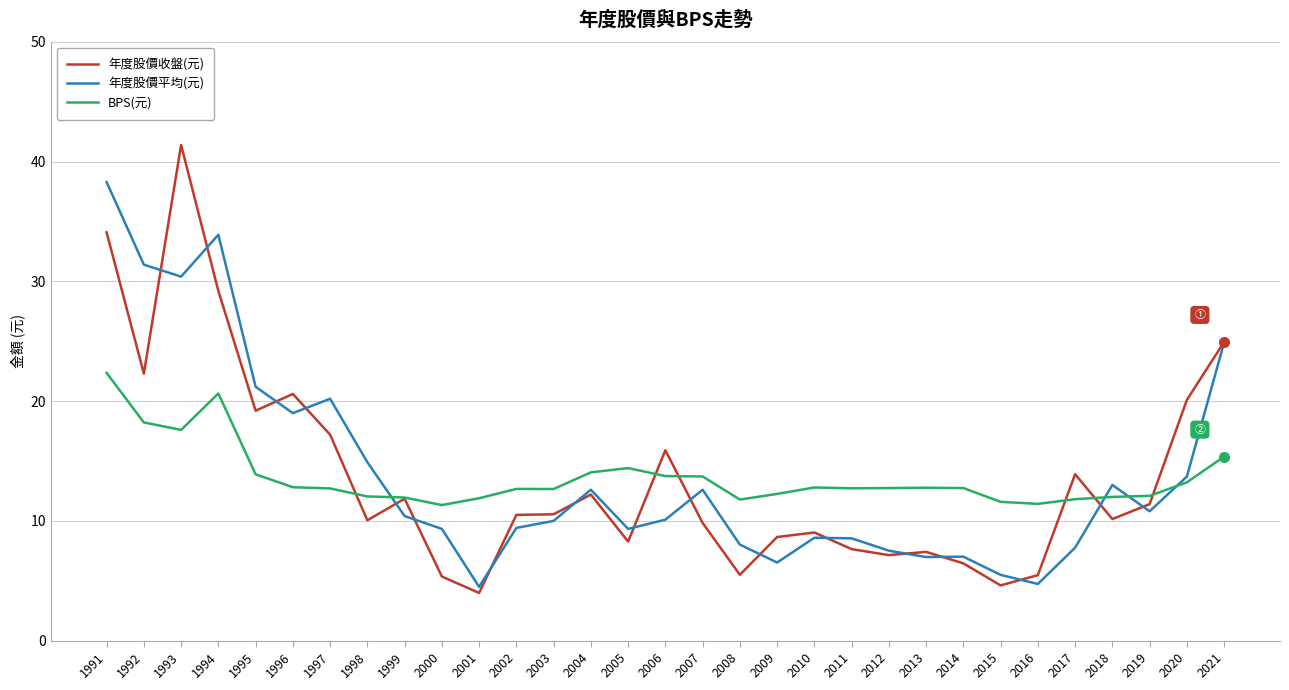

At which category is the sum across all series the highest?

1991